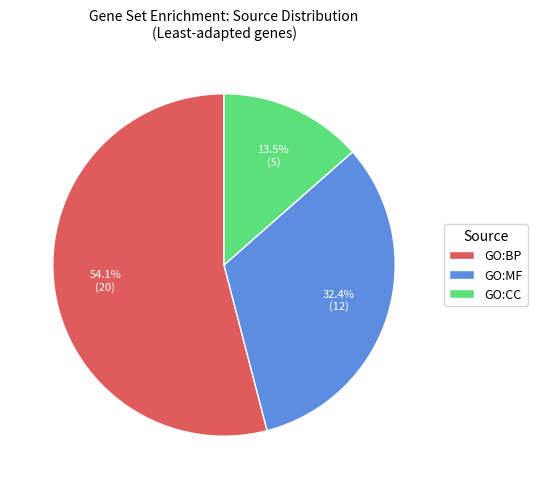

Which category has the biggest portion of the pie?

GO:BP